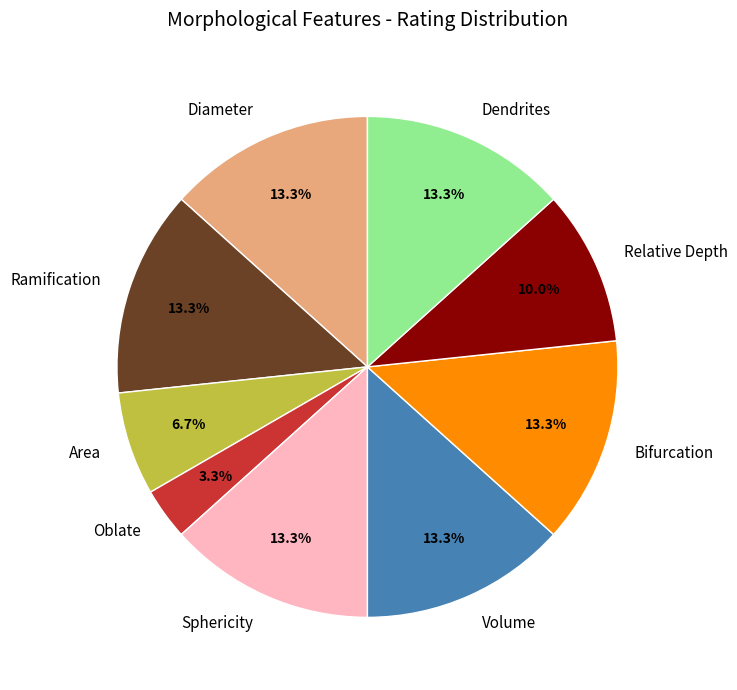

How many slices are in this pie chart?

9